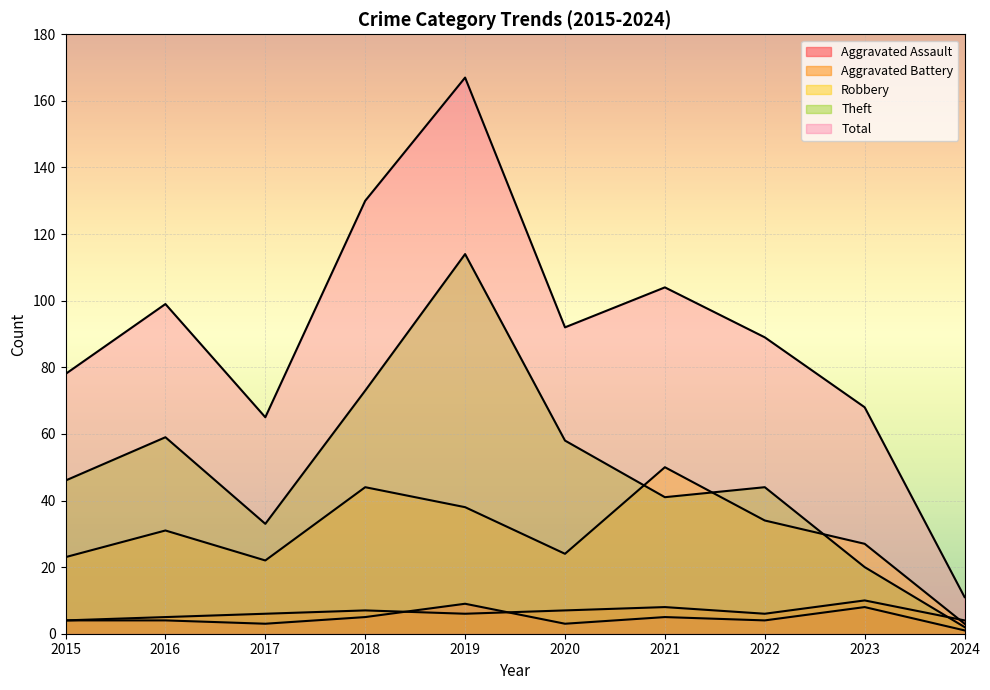

What is the spread (max minus min) of values at 2023?

60